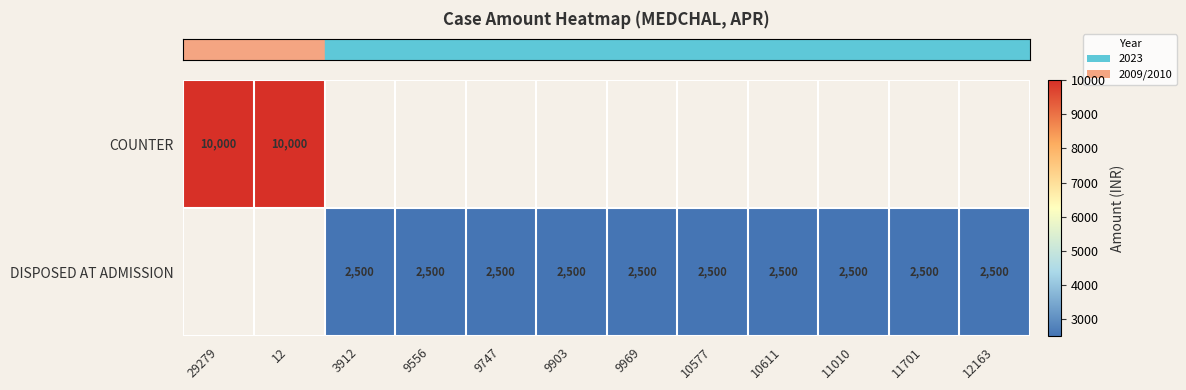

What is the smallest value displayed?

2500.0